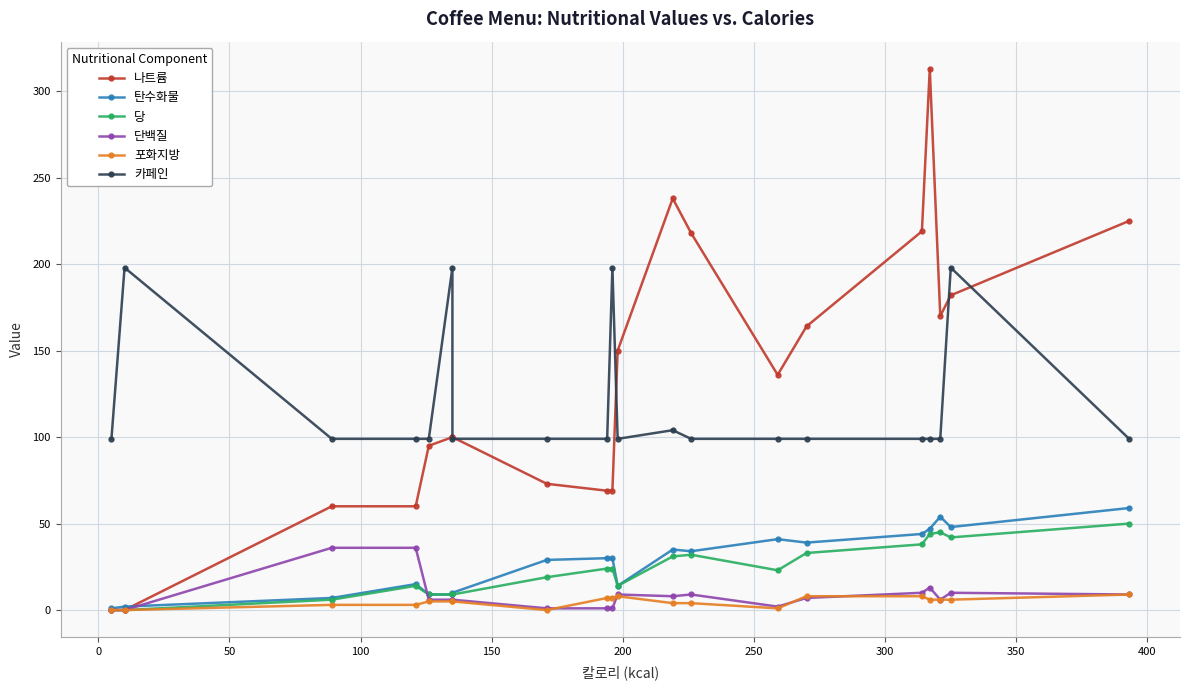

Rank the series by their maximum value, from highest to lowest.

나트륨, 카페인, 탄수화물, 당, 단백질, 포화지방